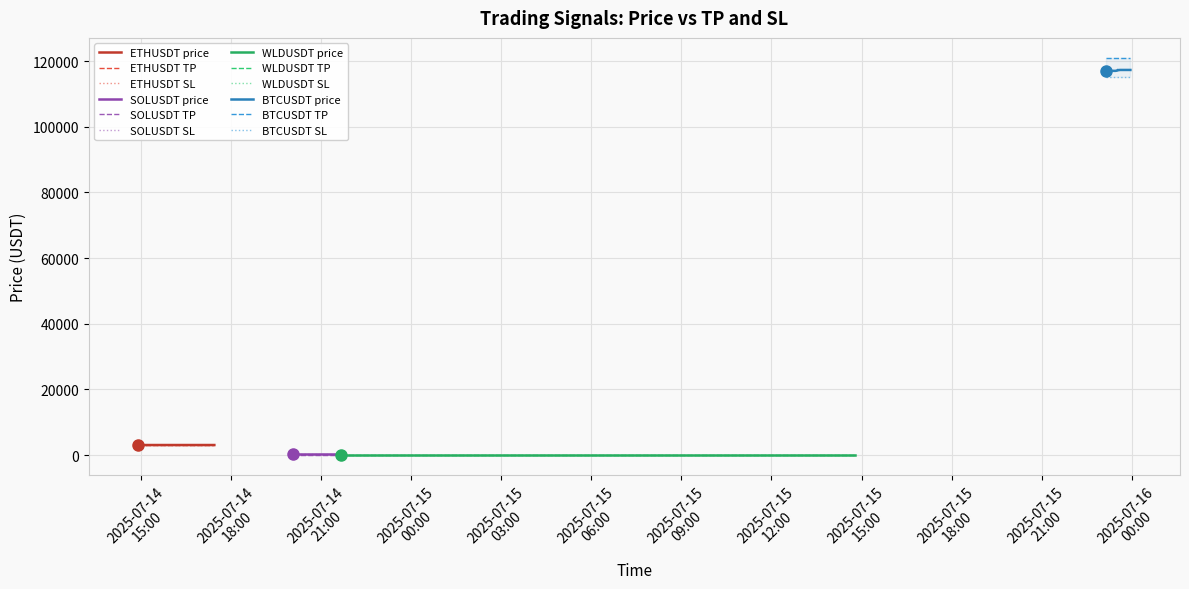

What is the average value of the sl series?

31880.9